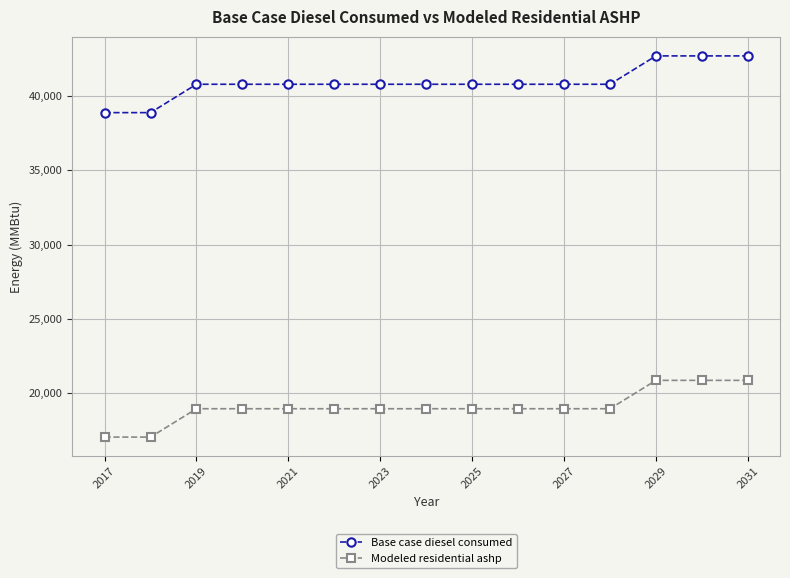

How many values in the Modeled residential ashp series exceed 18944?

13